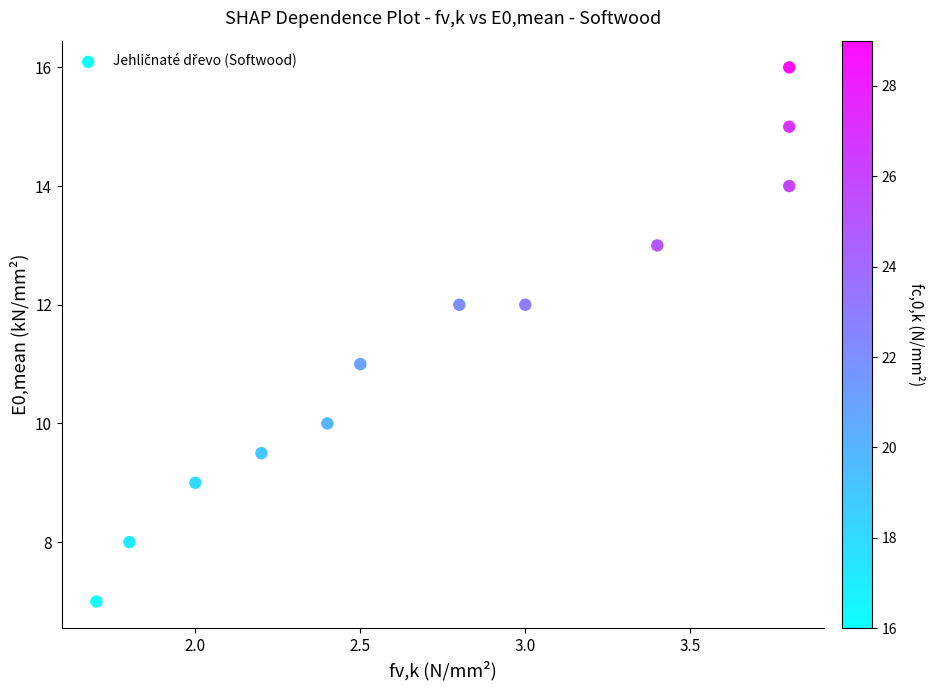

What is the average X value?

2.8